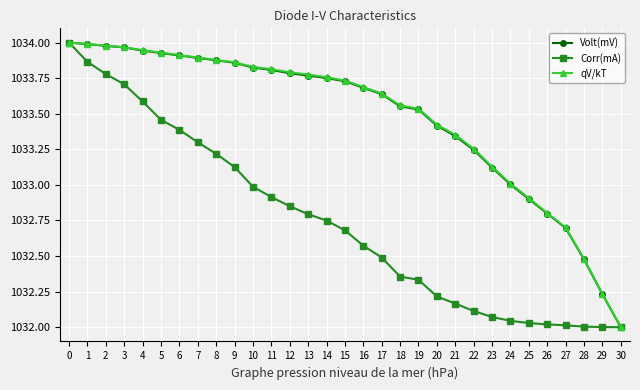

Is this an area chart (filled region under the line)?

No